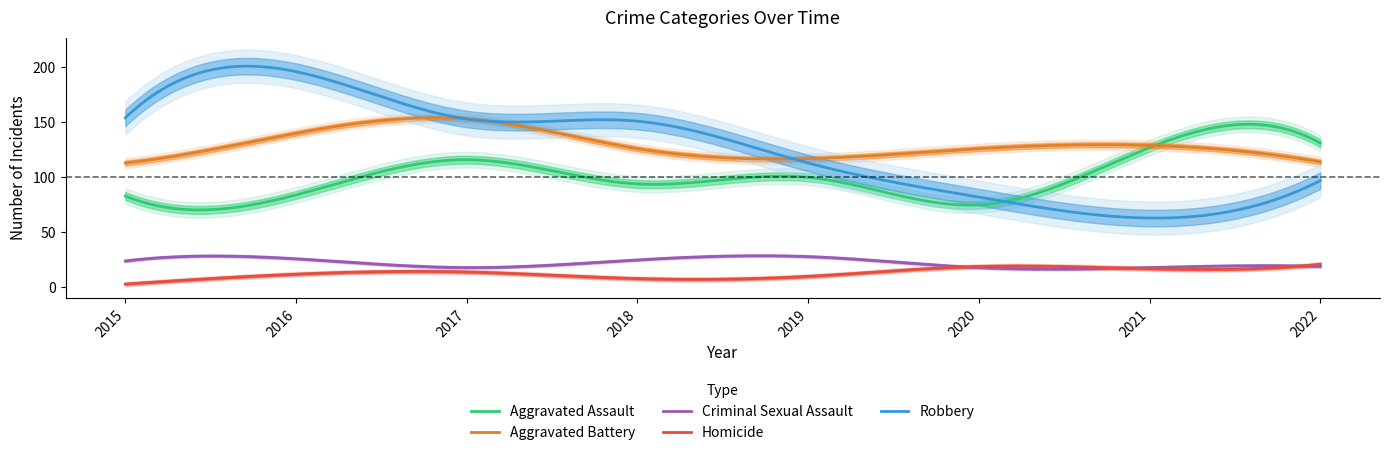

What is the total value across all series at 2018?

404